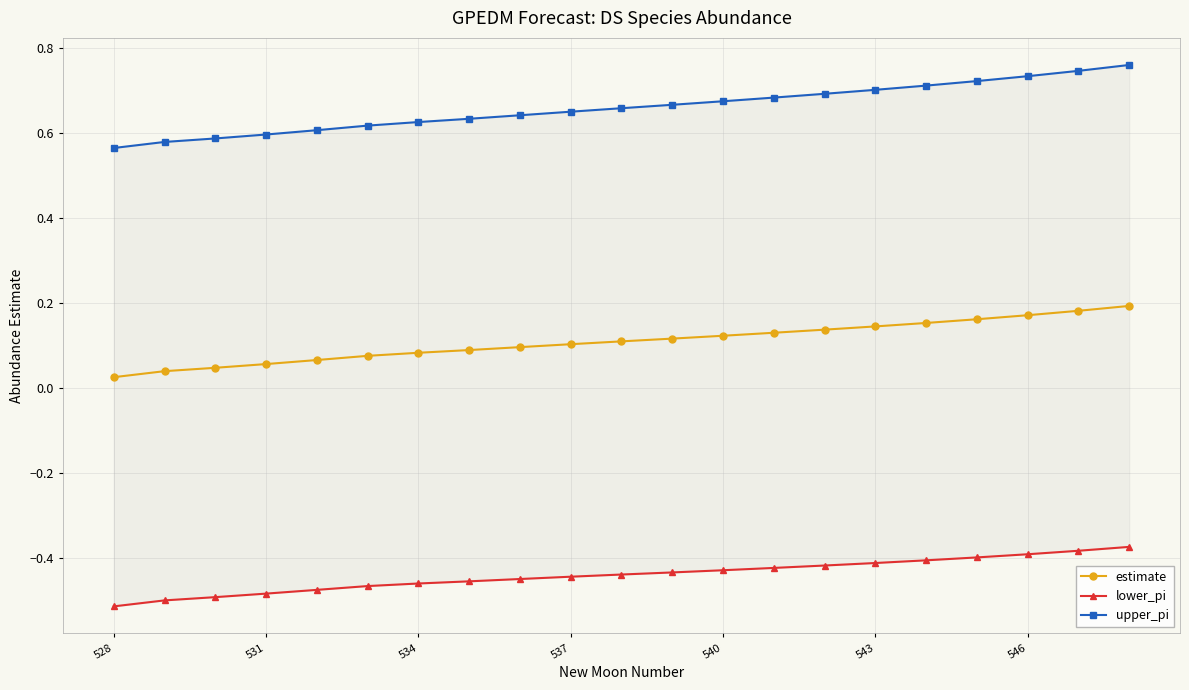

Reading right to left, list all the values displayed in this chart.

estimate: 0.2	0.2	0.2	0.2	0.2	0.1	0.1	0.1	0.1	0.1	0.1	0.1	0.1	0.1	0.1	0.1	0.1	0.1	0.0	0.0	0.0
lower_pi: -0.4	-0.4	-0.4	-0.4	-0.4	-0.4	-0.4	-0.4	-0.4	-0.4	-0.4	-0.4	-0.4	-0.5	-0.5	-0.5	-0.5	-0.5	-0.5	-0.5	-0.5
upper_pi: 0.8	0.7	0.7	0.7	0.7	0.7	0.7	0.7	0.7	0.7	0.7	0.6	0.6	0.6	0.6	0.6	0.6	0.6	0.6	0.6	0.6